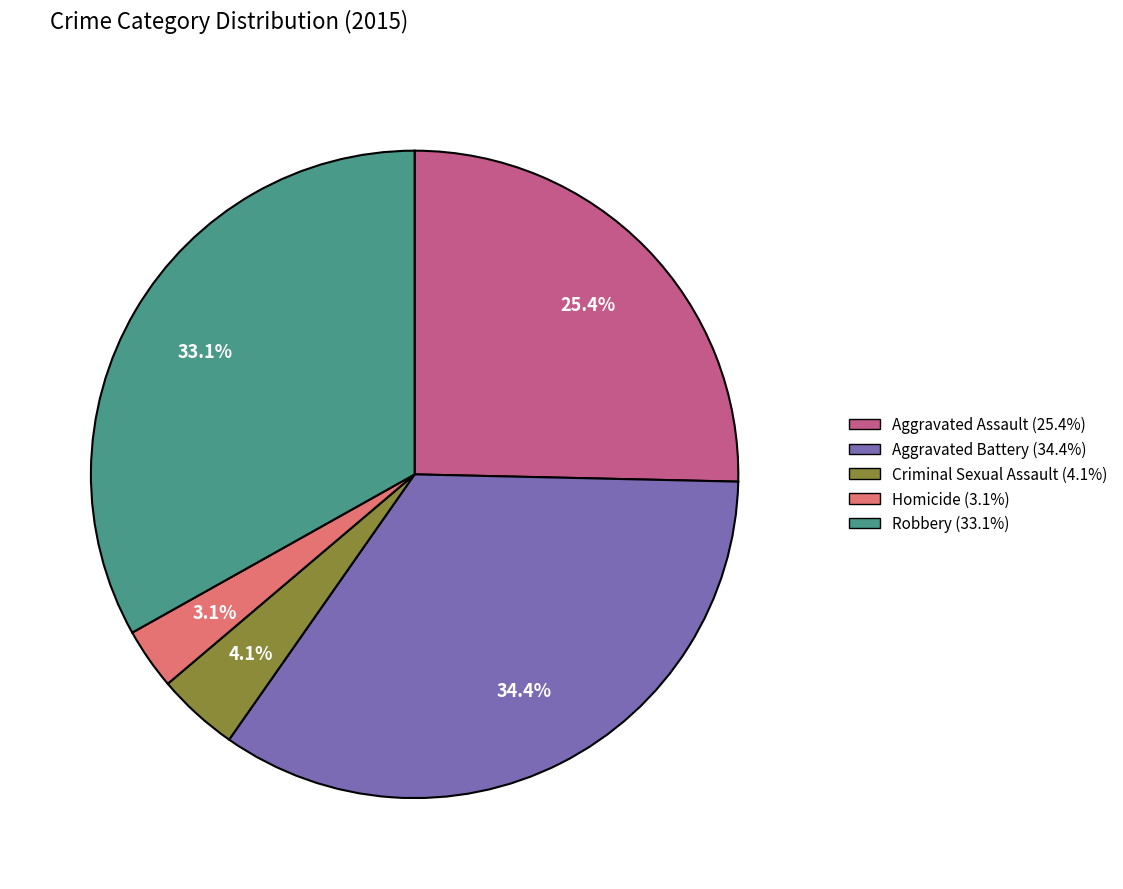

True or false: Aggravated Assault accounts for 25% of the total.

True